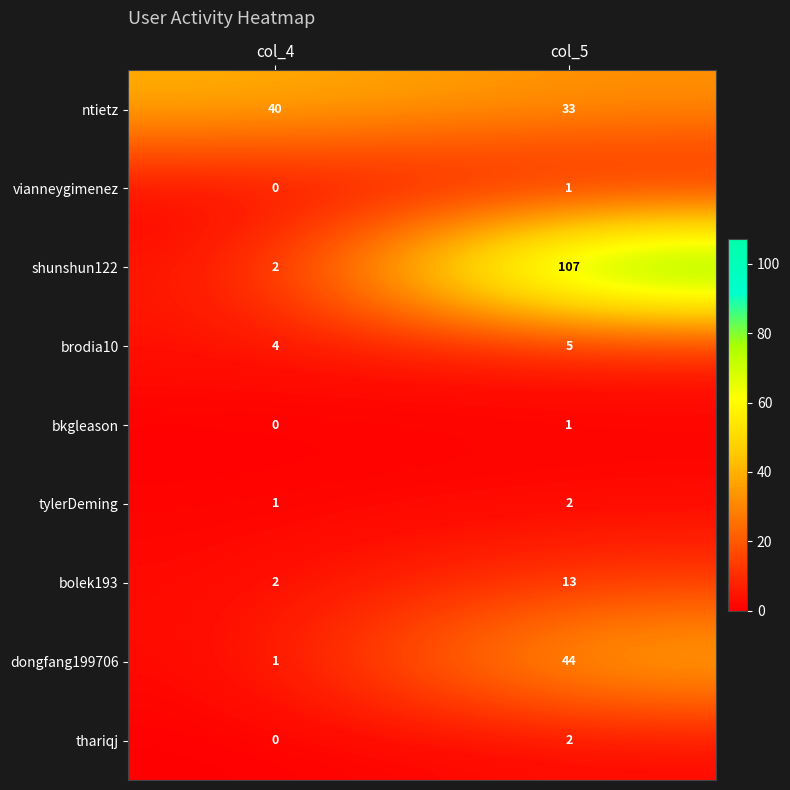

What is the sum of all tylerDeming values?

3